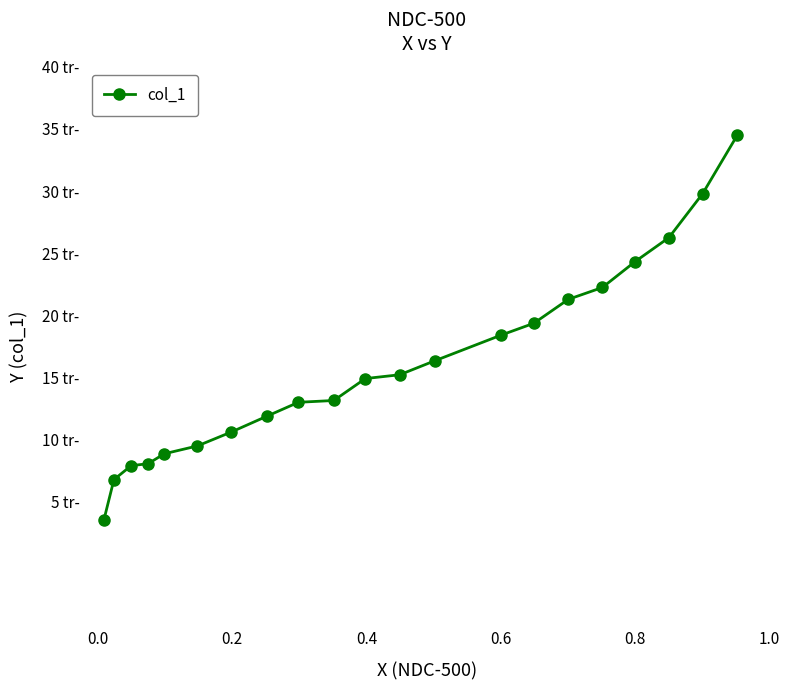

True or false: the data shows 11.5 at −0.2.

False